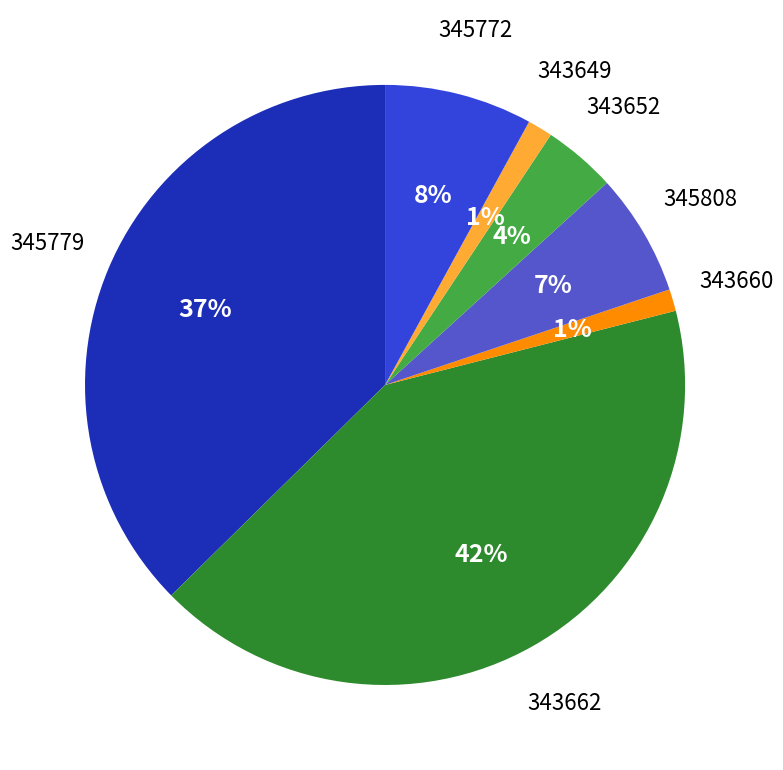

How many slices are in this pie chart?

7